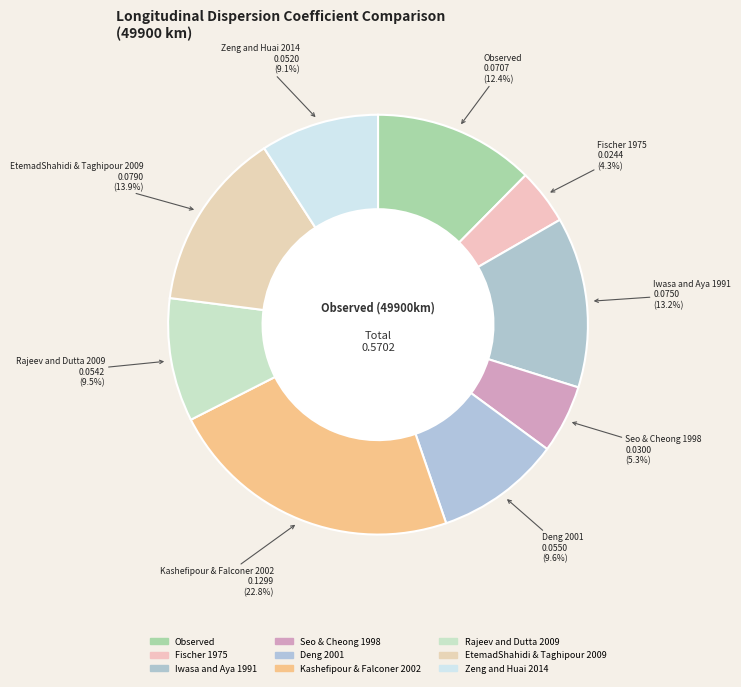

How many slices are in this pie chart?

9